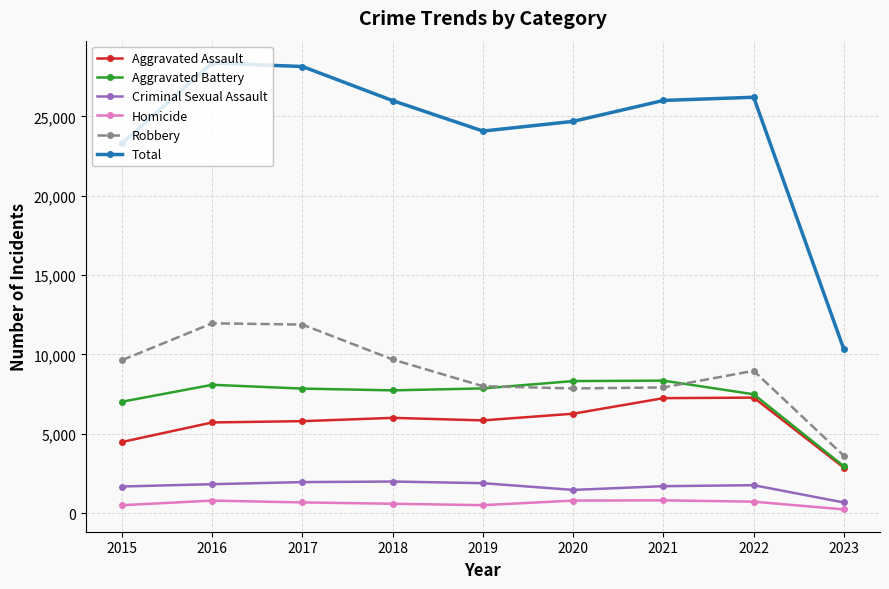

What are all the series names shown in the legend?

Aggravated Assault, Aggravated Battery, Criminal Sexual Assault, Homicide, Robbery, Total